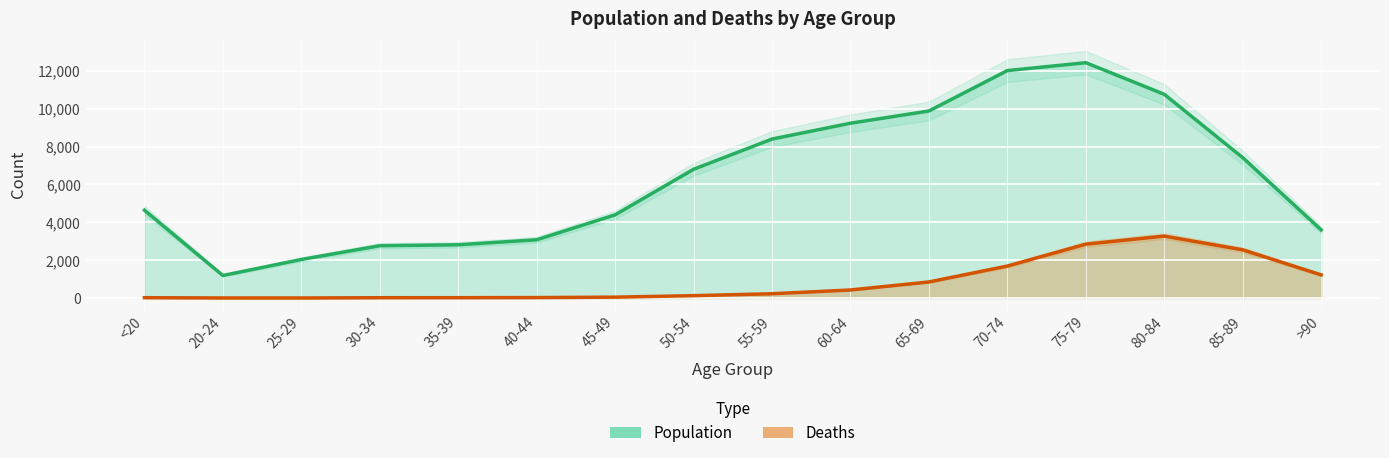

At which category is the sum across all series the highest?

75-79